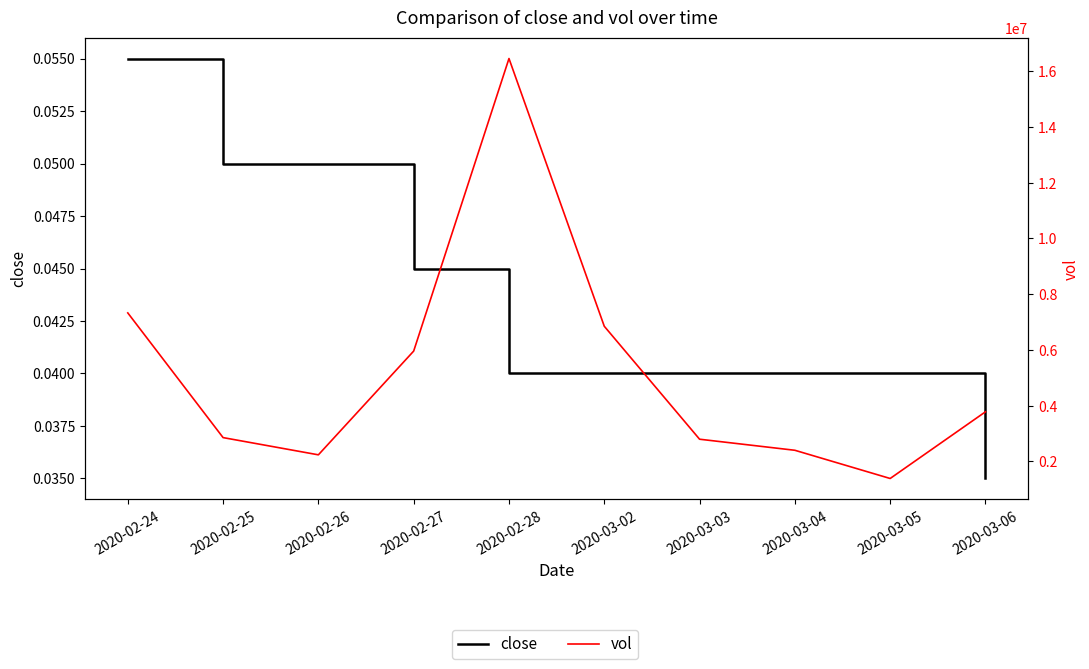

The value of close at 2020-03-03 is 0.0. True or false?

False